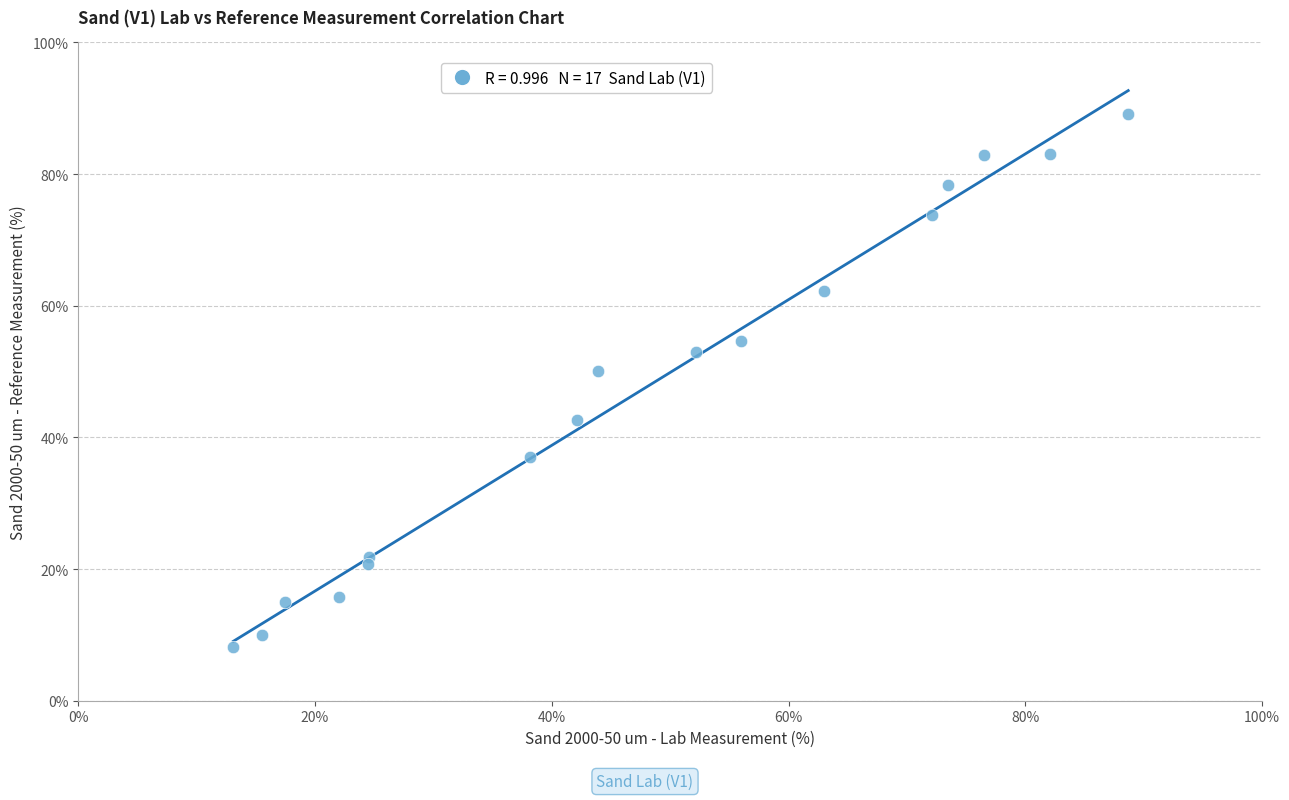

What is the range of X values (max minus min)?

75.6